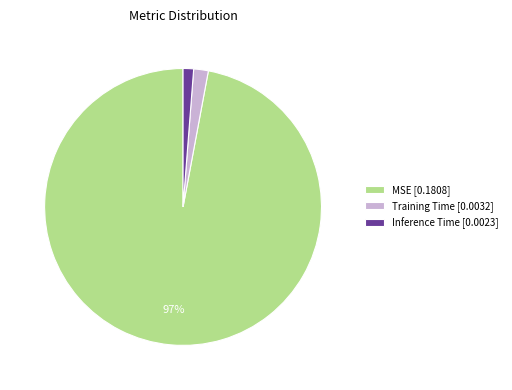

Do Inference Time [0.0023] and MSE [0.1808] together represent more than half of the pie?

Yes